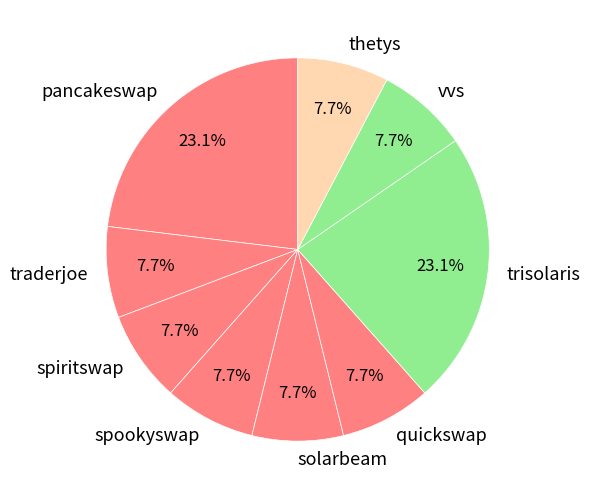

How much of the chart is everything except quickswap?

92.3%